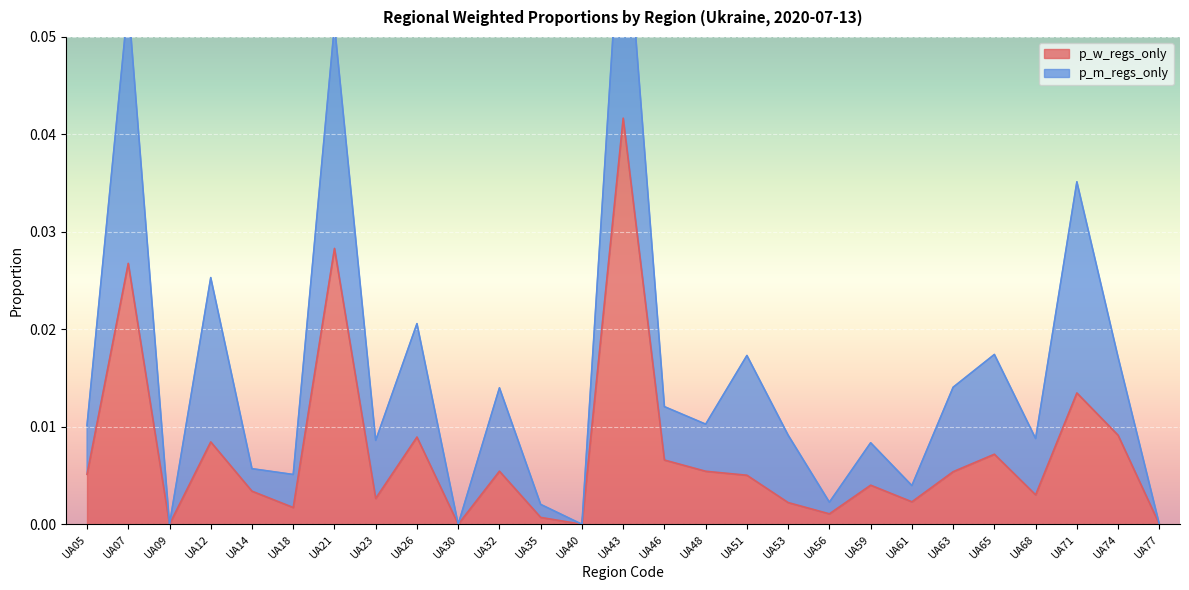

Which label corresponds to the smallest value in the chart?

UA09